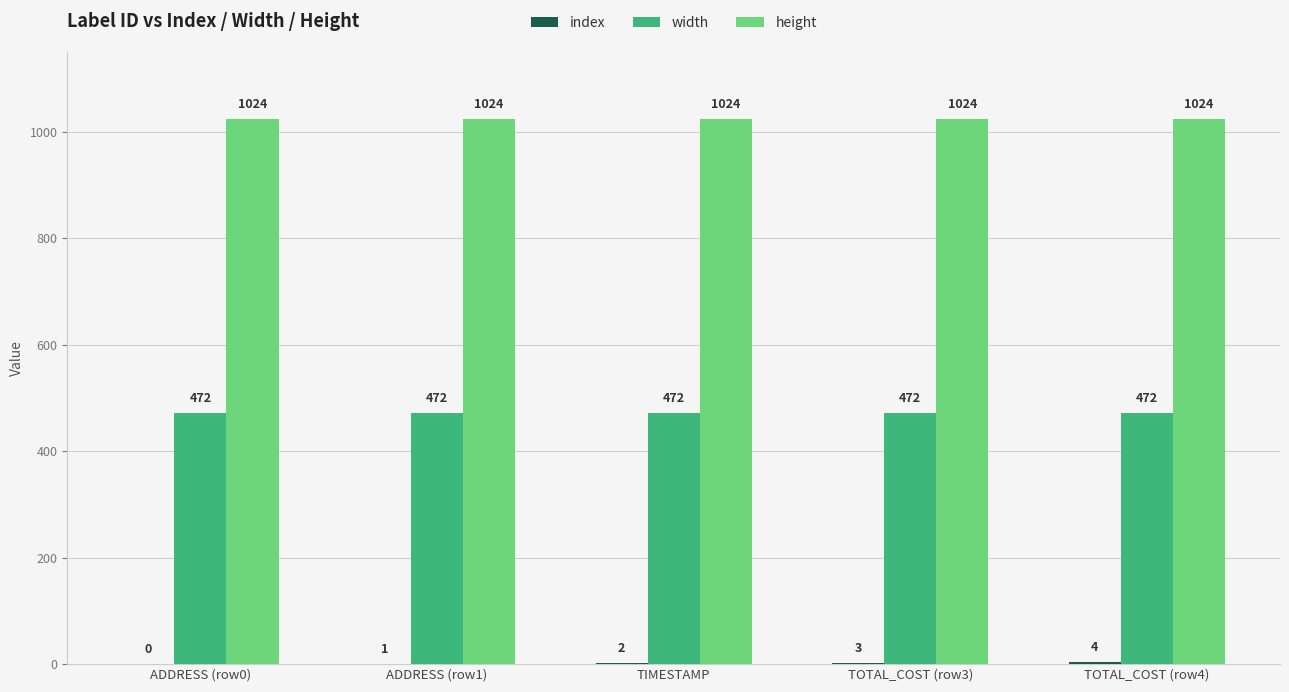

True or false: height has a value of 1832 at ADDRESS (row1).

False